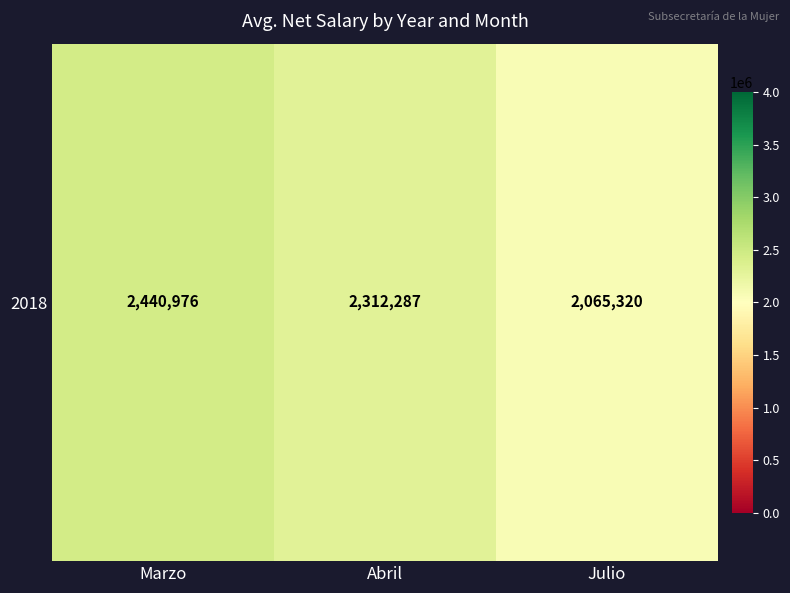

List the labels in order of value, smallest first.

Julio, Abril, Marzo